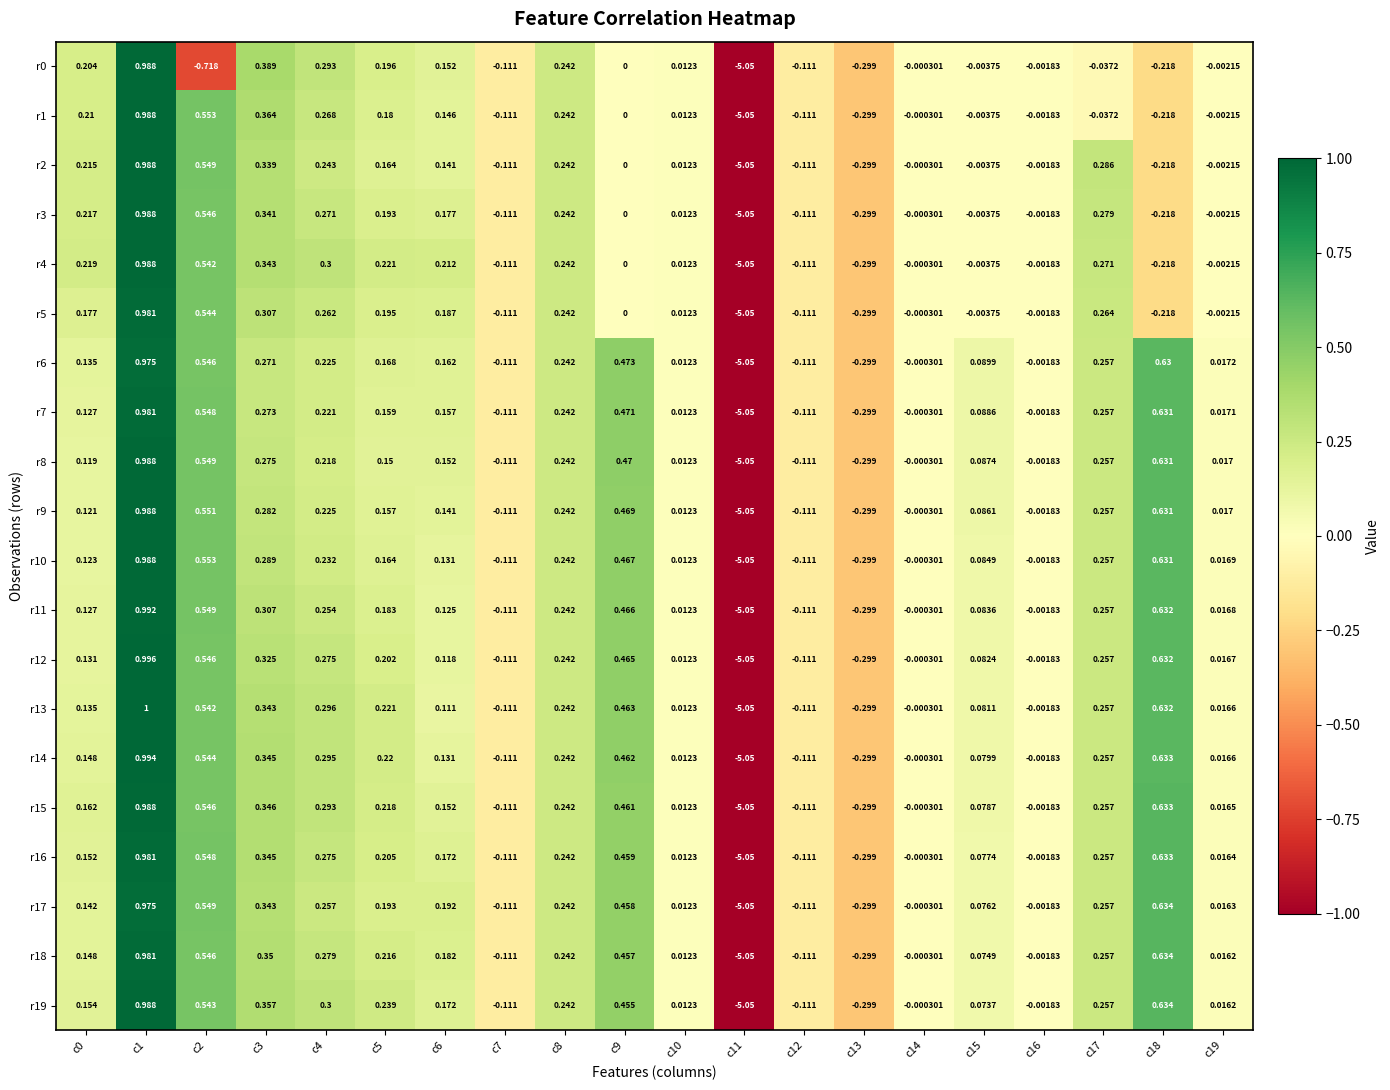

Which series has the largest total across all categories?

r19